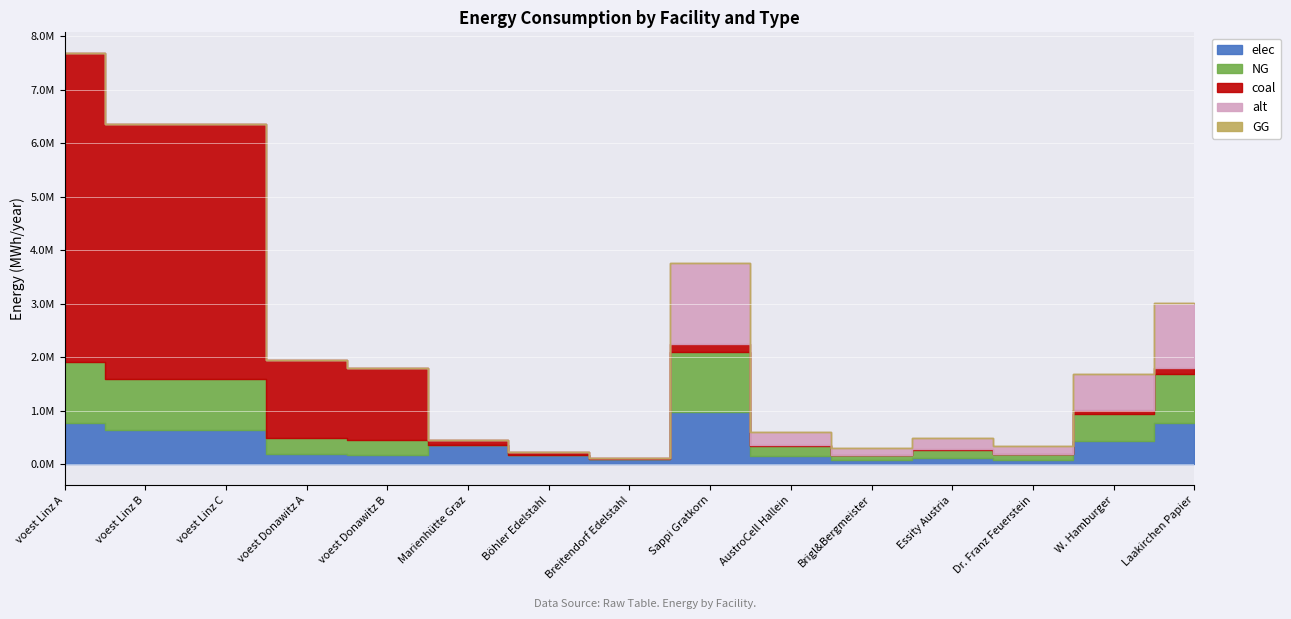

How many data points in coal are less than 90290?

7